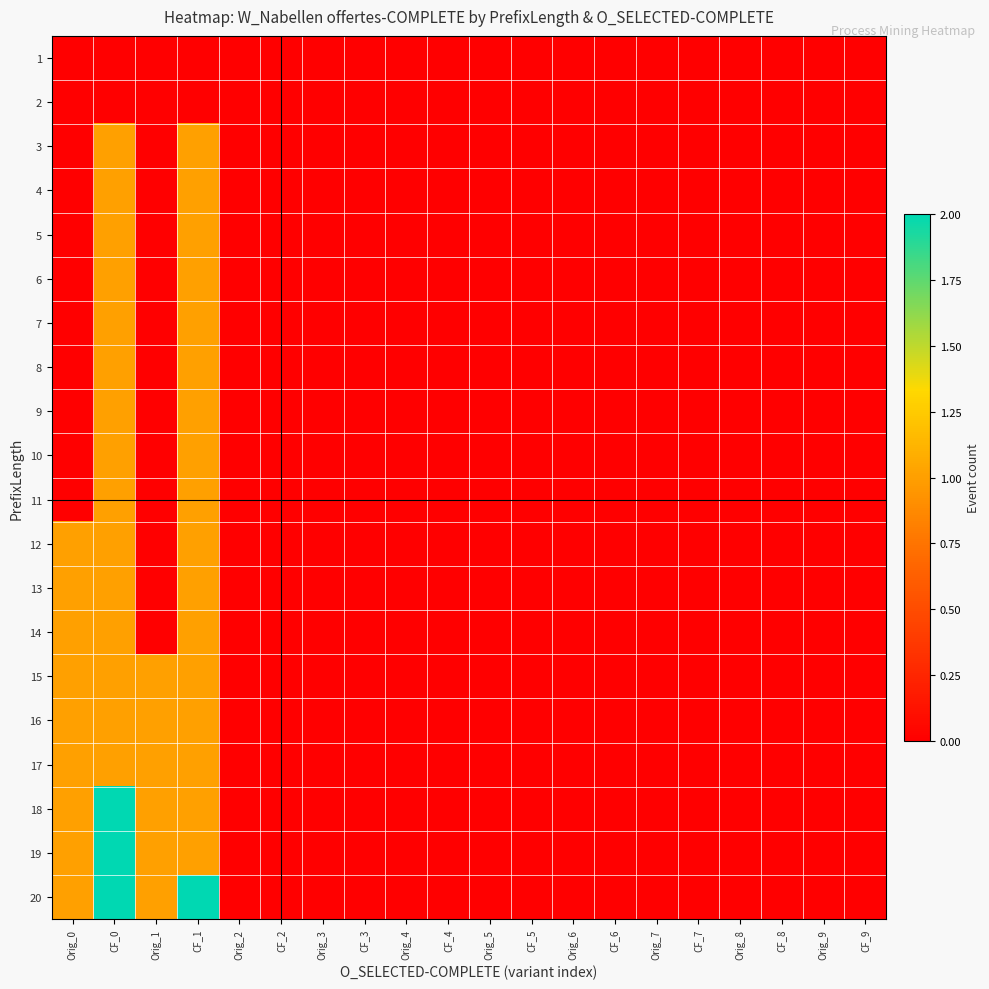

Reading left to right, list all the values displayed in this chart.

1: Orig_0=0	CF_0=0	Orig_1=0	CF_1=0	Orig_2=0	CF_2=0	Orig_3=0	CF_3=0	Orig_4=0	CF_4=0	Orig_5=0	CF_5=0	Orig_6=0	CF_6=0	Orig_7=0	CF_7=0	Orig_8=0	CF_8=0	Orig_9=0	CF_9=0
2: Orig_0=0	CF_0=0	Orig_1=0	CF_1=0	Orig_2=0	CF_2=0	Orig_3=0	CF_3=0	Orig_4=0	CF_4=0	Orig_5=0	CF_5=0	Orig_6=0	CF_6=0	Orig_7=0	CF_7=0	Orig_8=0	CF_8=0	Orig_9=0	CF_9=0
3: Orig_0=0	CF_0=1	Orig_1=0	CF_1=1	Orig_2=0	CF_2=0	Orig_3=0	CF_3=0	Orig_4=0	CF_4=0	Orig_5=0	CF_5=0	Orig_6=0	CF_6=0	Orig_7=0	CF_7=0	Orig_8=0	CF_8=0	Orig_9=0	CF_9=0
4: Orig_0=0	CF_0=1	Orig_1=0	CF_1=1	Orig_2=0	CF_2=0	Orig_3=0	CF_3=0	Orig_4=0	CF_4=0	Orig_5=0	CF_5=0	Orig_6=0	CF_6=0	Orig_7=0	CF_7=0	Orig_8=0	CF_8=0	Orig_9=0	CF_9=0
5: Orig_0=0	CF_0=1	Orig_1=0	CF_1=1	Orig_2=0	CF_2=0	Orig_3=0	CF_3=0	Orig_4=0	CF_4=0	Orig_5=0	CF_5=0	Orig_6=0	CF_6=0	Orig_7=0	CF_7=0	Orig_8=0	CF_8=0	Orig_9=0	CF_9=0
6: Orig_0=0	CF_0=1	Orig_1=0	CF_1=1	Orig_2=0	CF_2=0	Orig_3=0	CF_3=0	Orig_4=0	CF_4=0	Orig_5=0	CF_5=0	Orig_6=0	CF_6=0	Orig_7=0	CF_7=0	Orig_8=0	CF_8=0	Orig_9=0	CF_9=0
7: Orig_0=0	CF_0=1	Orig_1=0	CF_1=1	Orig_2=0	CF_2=0	Orig_3=0	CF_3=0	Orig_4=0	CF_4=0	Orig_5=0	CF_5=0	Orig_6=0	CF_6=0	Orig_7=0	CF_7=0	Orig_8=0	CF_8=0	Orig_9=0	CF_9=0
8: Orig_0=0	CF_0=1	Orig_1=0	CF_1=1	Orig_2=0	CF_2=0	Orig_3=0	CF_3=0	Orig_4=0	CF_4=0	Orig_5=0	CF_5=0	Orig_6=0	CF_6=0	Orig_7=0	CF_7=0	Orig_8=0	CF_8=0	Orig_9=0	CF_9=0
9: Orig_0=0	CF_0=1	Orig_1=0	CF_1=1	Orig_2=0	CF_2=0	Orig_3=0	CF_3=0	Orig_4=0	CF_4=0	Orig_5=0	CF_5=0	Orig_6=0	CF_6=0	Orig_7=0	CF_7=0	Orig_8=0	CF_8=0	Orig_9=0	CF_9=0
10: Orig_0=0	CF_0=1	Orig_1=0	CF_1=1	Orig_2=0	CF_2=0	Orig_3=0	CF_3=0	Orig_4=0	CF_4=0	Orig_5=0	CF_5=0	Orig_6=0	CF_6=0	Orig_7=0	CF_7=0	Orig_8=0	CF_8=0	Orig_9=0	CF_9=0
11: Orig_0=0	CF_0=1	Orig_1=0	CF_1=1	Orig_2=0	CF_2=0	Orig_3=0	CF_3=0	Orig_4=0	CF_4=0	Orig_5=0	CF_5=0	Orig_6=0	CF_6=0	Orig_7=0	CF_7=0	Orig_8=0	CF_8=0	Orig_9=0	CF_9=0
12: Orig_0=1	CF_0=1	Orig_1=0	CF_1=1	Orig_2=0	CF_2=0	Orig_3=0	CF_3=0	Orig_4=0	CF_4=0	Orig_5=0	CF_5=0	Orig_6=0	CF_6=0	Orig_7=0	CF_7=0	Orig_8=0	CF_8=0	Orig_9=0	CF_9=0
13: Orig_0=1	CF_0=1	Orig_1=0	CF_1=1	Orig_2=0	CF_2=0	Orig_3=0	CF_3=0	Orig_4=0	CF_4=0	Orig_5=0	CF_5=0	Orig_6=0	CF_6=0	Orig_7=0	CF_7=0	Orig_8=0	CF_8=0	Orig_9=0	CF_9=0
14: Orig_0=1	CF_0=1	Orig_1=0	CF_1=1	Orig_2=0	CF_2=0	Orig_3=0	CF_3=0	Orig_4=0	CF_4=0	Orig_5=0	CF_5=0	Orig_6=0	CF_6=0	Orig_7=0	CF_7=0	Orig_8=0	CF_8=0	Orig_9=0	CF_9=0
15: Orig_0=1	CF_0=1	Orig_1=1	CF_1=1	Orig_2=0	CF_2=0	Orig_3=0	CF_3=0	Orig_4=0	CF_4=0	Orig_5=0	CF_5=0	Orig_6=0	CF_6=0	Orig_7=0	CF_7=0	Orig_8=0	CF_8=0	Orig_9=0	CF_9=0
16: Orig_0=1	CF_0=1	Orig_1=1	CF_1=1	Orig_2=0	CF_2=0	Orig_3=0	CF_3=0	Orig_4=0	CF_4=0	Orig_5=0	CF_5=0	Orig_6=0	CF_6=0	Orig_7=0	CF_7=0	Orig_8=0	CF_8=0	Orig_9=0	CF_9=0
17: Orig_0=1	CF_0=1	Orig_1=1	CF_1=1	Orig_2=0	CF_2=0	Orig_3=0	CF_3=0	Orig_4=0	CF_4=0	Orig_5=0	CF_5=0	Orig_6=0	CF_6=0	Orig_7=0	CF_7=0	Orig_8=0	CF_8=0	Orig_9=0	CF_9=0
18: Orig_0=1	CF_0=2	Orig_1=1	CF_1=1	Orig_2=0	CF_2=0	Orig_3=0	CF_3=0	Orig_4=0	CF_4=0	Orig_5=0	CF_5=0	Orig_6=0	CF_6=0	Orig_7=0	CF_7=0	Orig_8=0	CF_8=0	Orig_9=0	CF_9=0
19: Orig_0=1	CF_0=2	Orig_1=1	CF_1=1	Orig_2=0	CF_2=0	Orig_3=0	CF_3=0	Orig_4=0	CF_4=0	Orig_5=0	CF_5=0	Orig_6=0	CF_6=0	Orig_7=0	CF_7=0	Orig_8=0	CF_8=0	Orig_9=0	CF_9=0
20: Orig_0=1	CF_0=2	Orig_1=1	CF_1=2	Orig_2=0	CF_2=0	Orig_3=0	CF_3=0	Orig_4=0	CF_4=0	Orig_5=0	CF_5=0	Orig_6=0	CF_6=0	Orig_7=0	CF_7=0	Orig_8=0	CF_8=0	Orig_9=0	CF_9=0